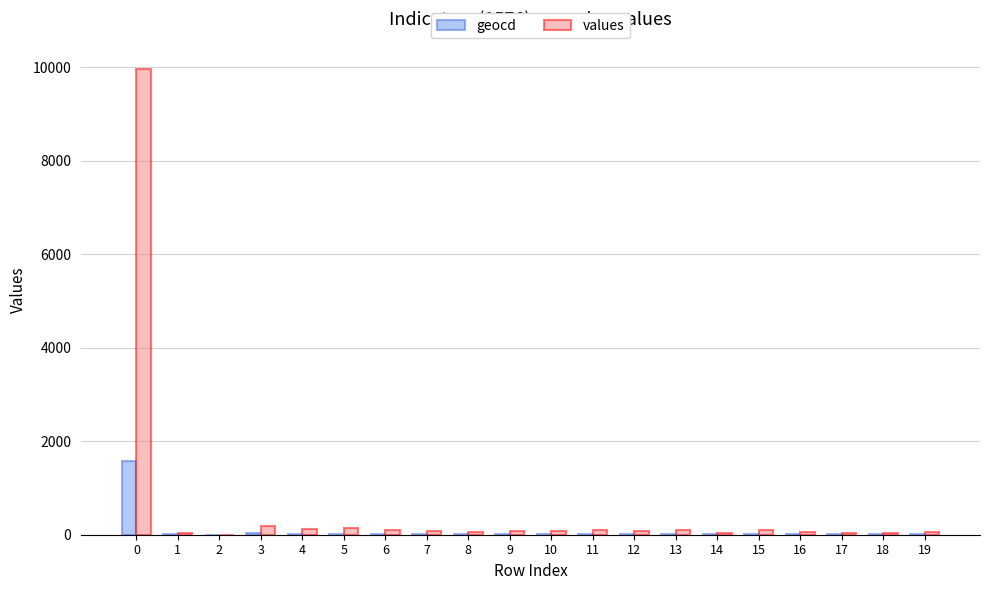

What is the sum of all geocd values?

1802